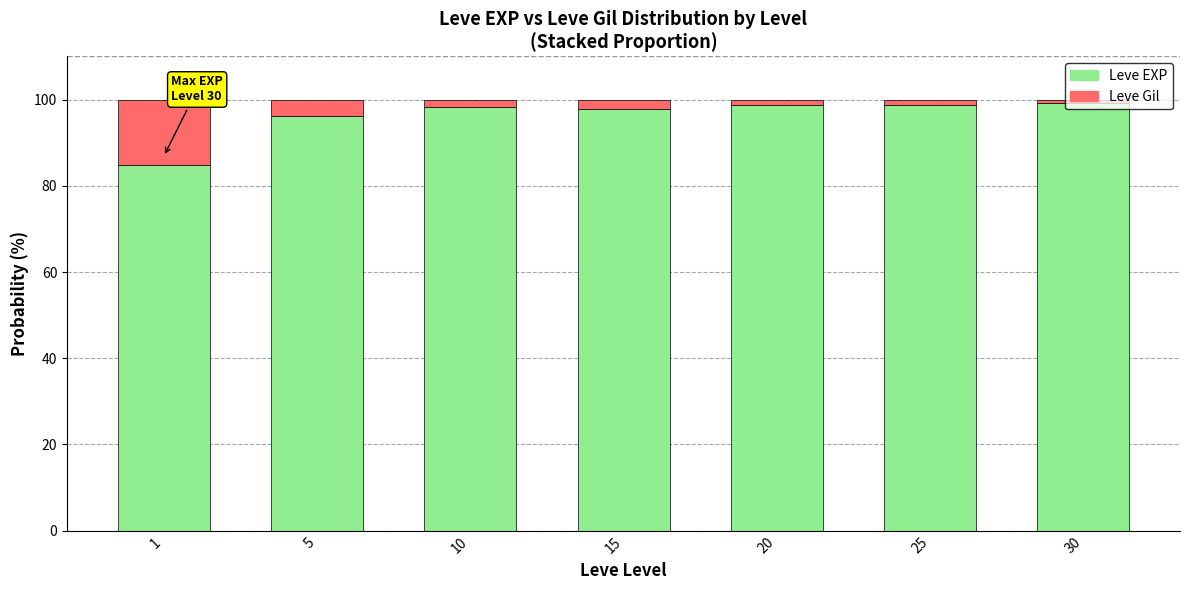

The Leve EXP series shows 96.3 at 5. True or false?

True